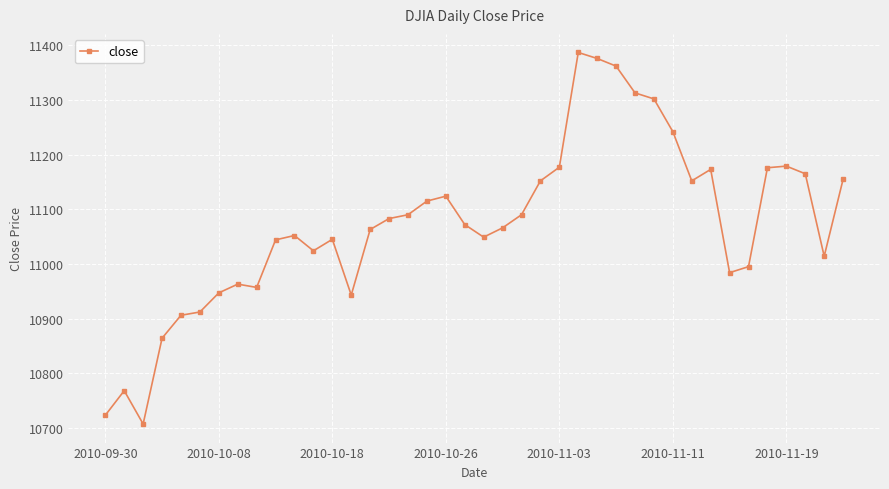

What is the difference between the second highest and minimum values?

669